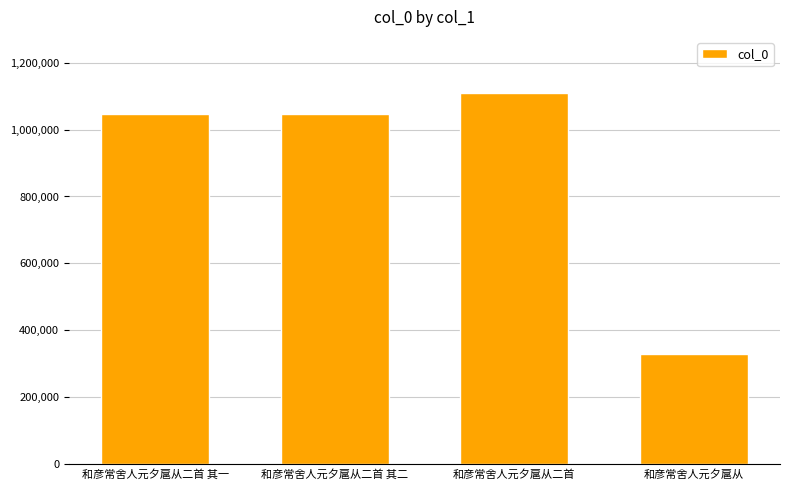

Which has a higher value, 和彦常舍人元夕扈从 or 和彦常舍人元夕扈从二首 其一?

和彦常舍人元夕扈从二首 其一